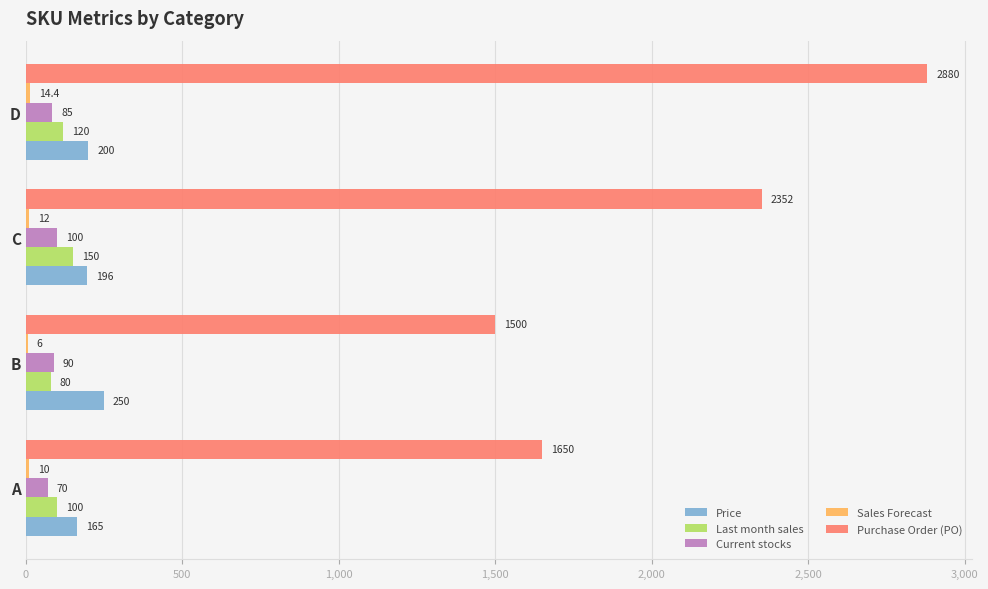

At which label is Current stocks closest to 85?

D